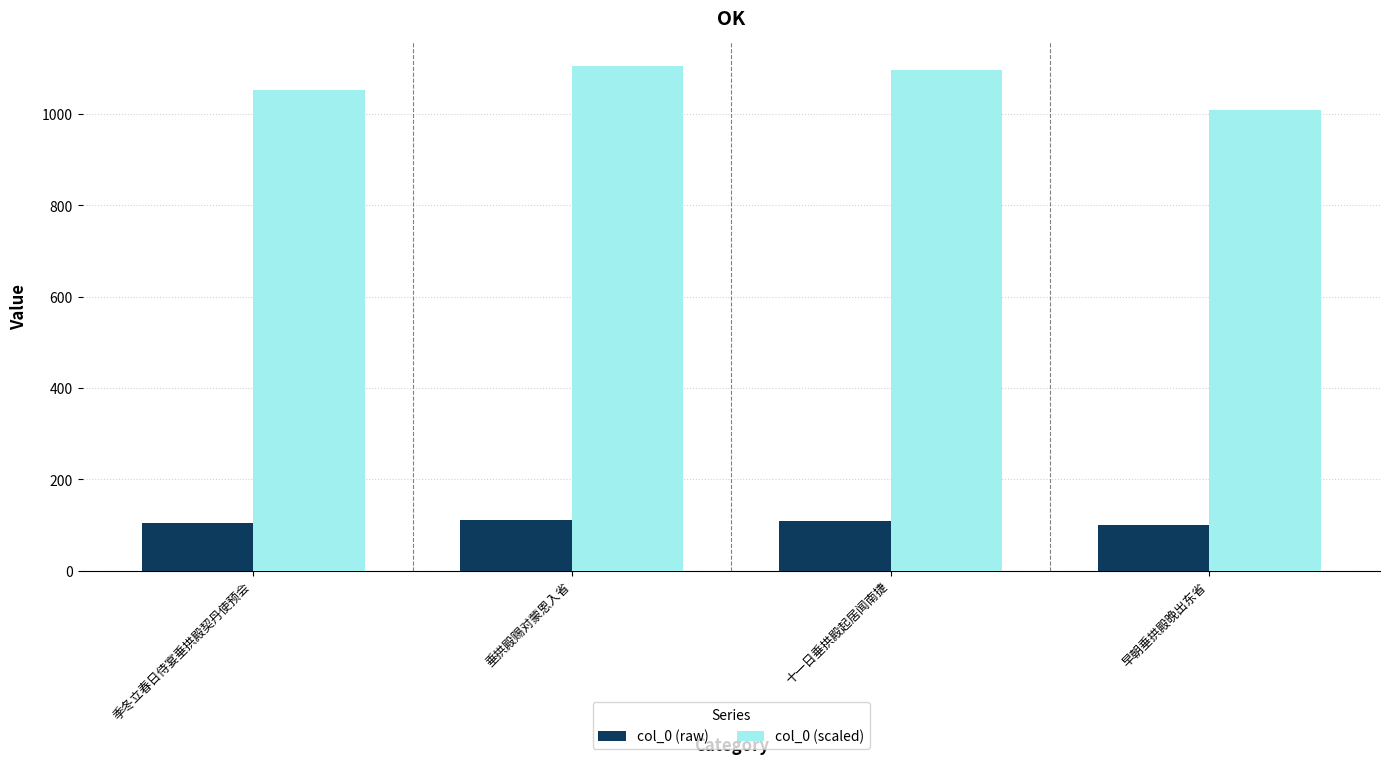

Between 季冬立春日侍宴垂拱殿契丹使预会 and 十一日垂拱殿起居闻南捷, which series saw the biggest shift?

col_0 (scaled)